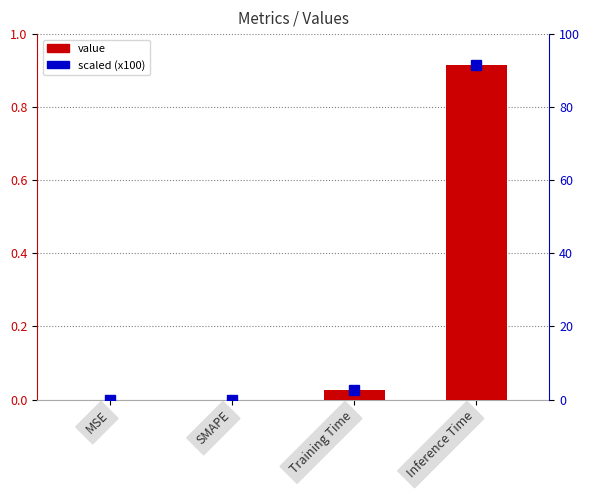

List the labels in order of value, largest first.

Inference Time, Training Time, MSE, SMAPE